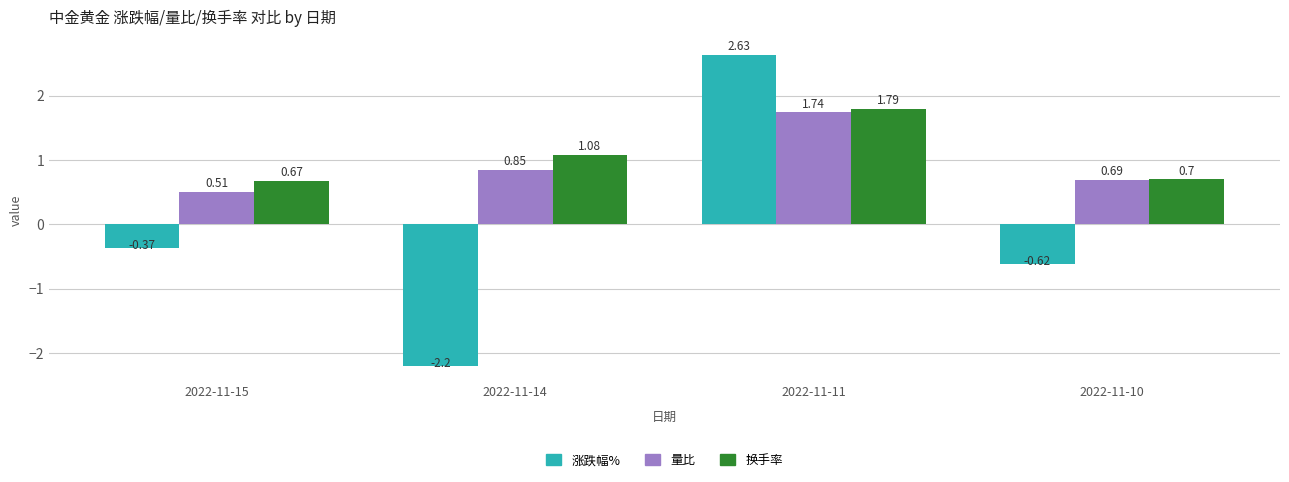

The value of 涨跌幅% at 2022-11-14 is -2.2. True or false?

True